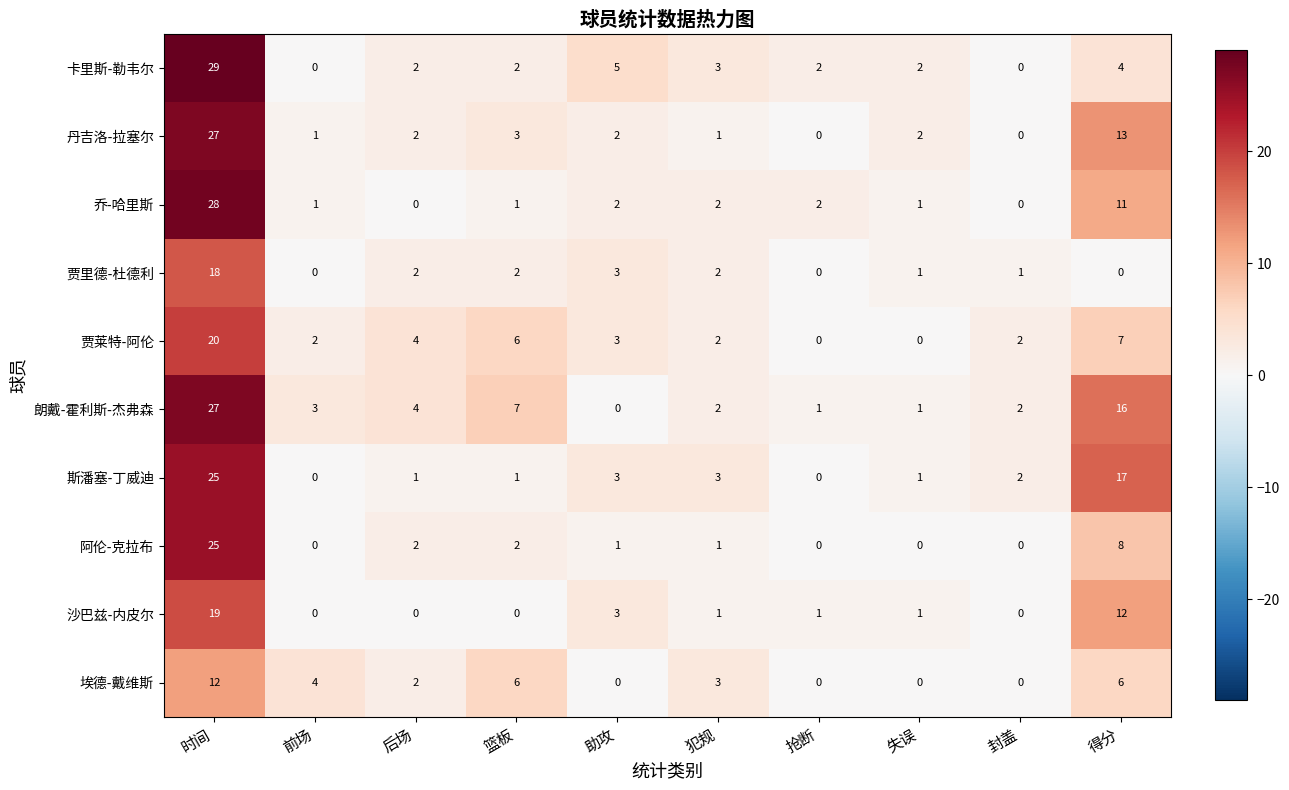

What is the difference between the second highest and second lowest values in the 贾莱特-阿伦 series?

7